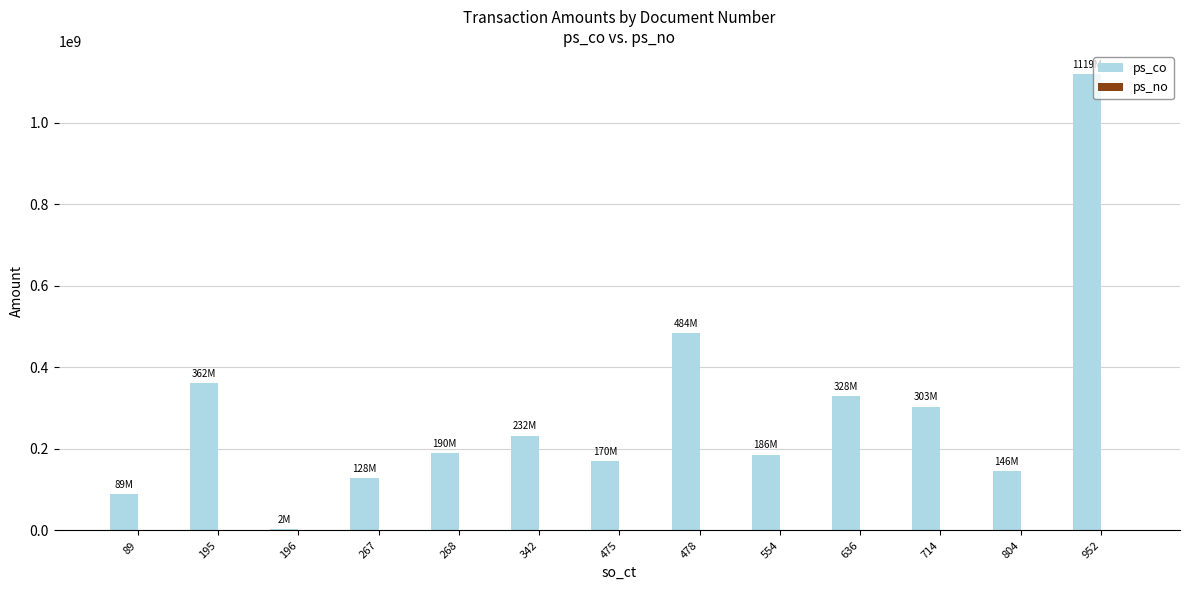

Is it true that the value at 804 is 146072727?

True